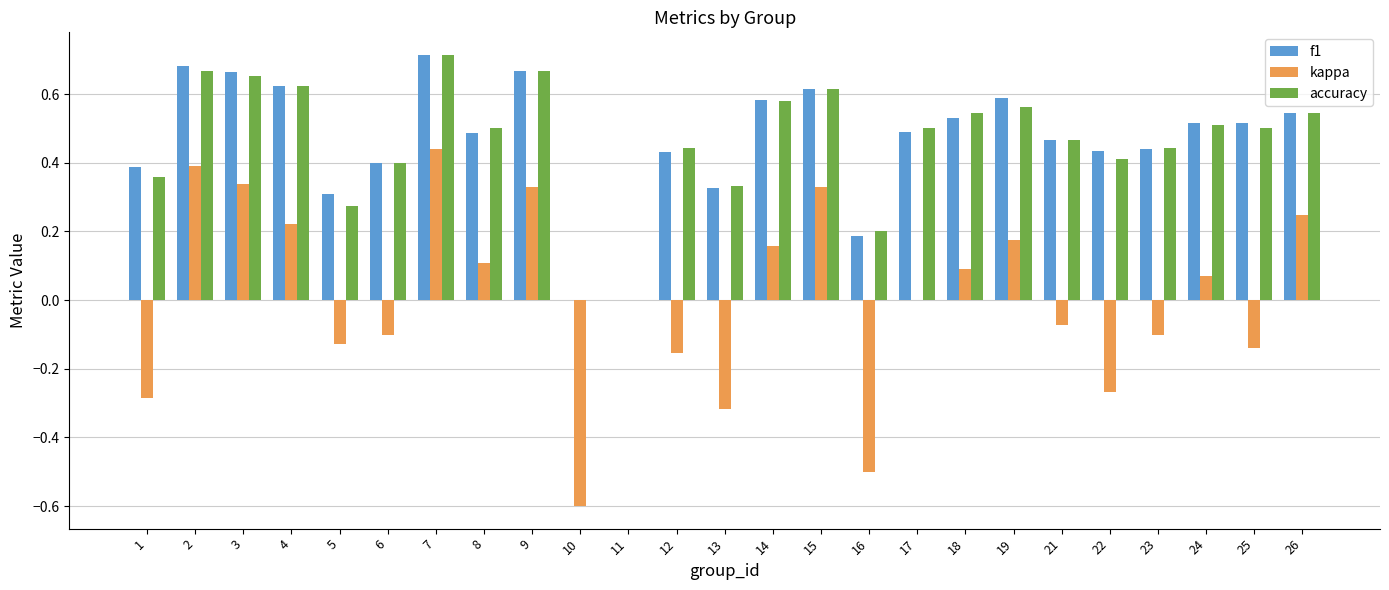

How many groups of bars are there?

25